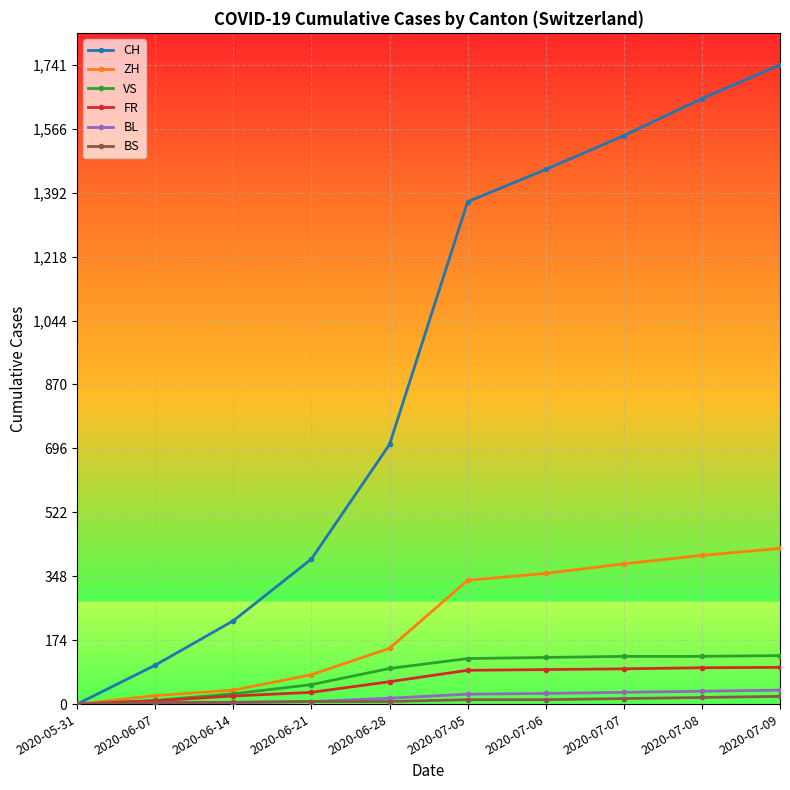

Which series has the widest spread of values?

CH